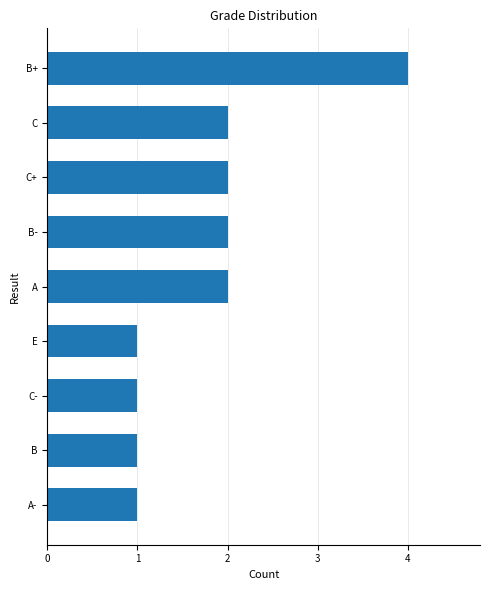

True or false: the data shows 3 at C.

False